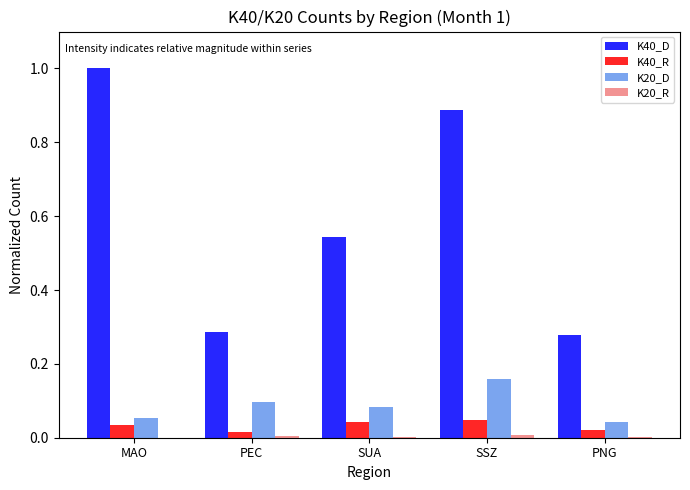

Which category has the highest value in the K20_D series?

SSZ